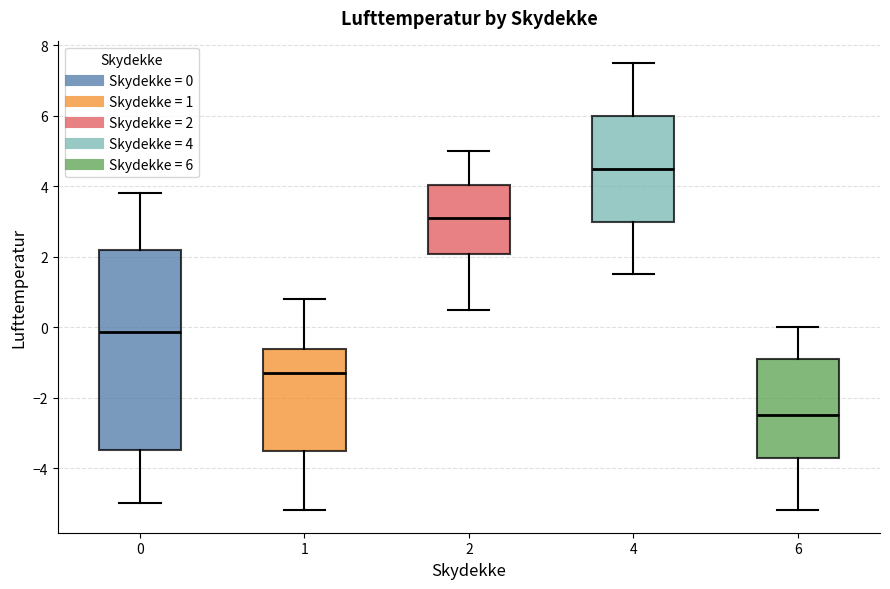

Where does the upper whisker of the box at x = 6 end on the y-axis? The values are not printed on the chart, so give them approximately, as read against the axis.

0.0